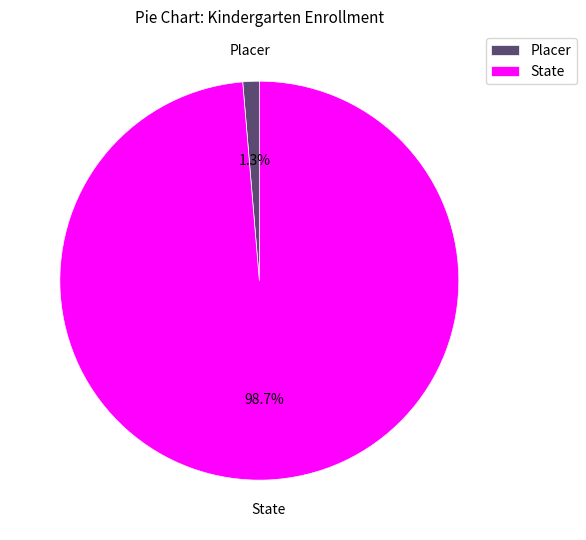

The Placer slice represents 9% of the pie. True or false?

False